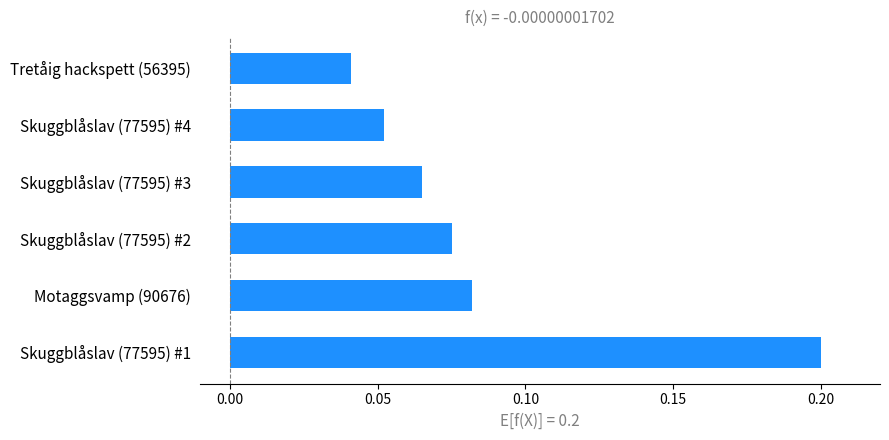

Which category has the highest value across all series?

Skuggblåslav (77595) #1